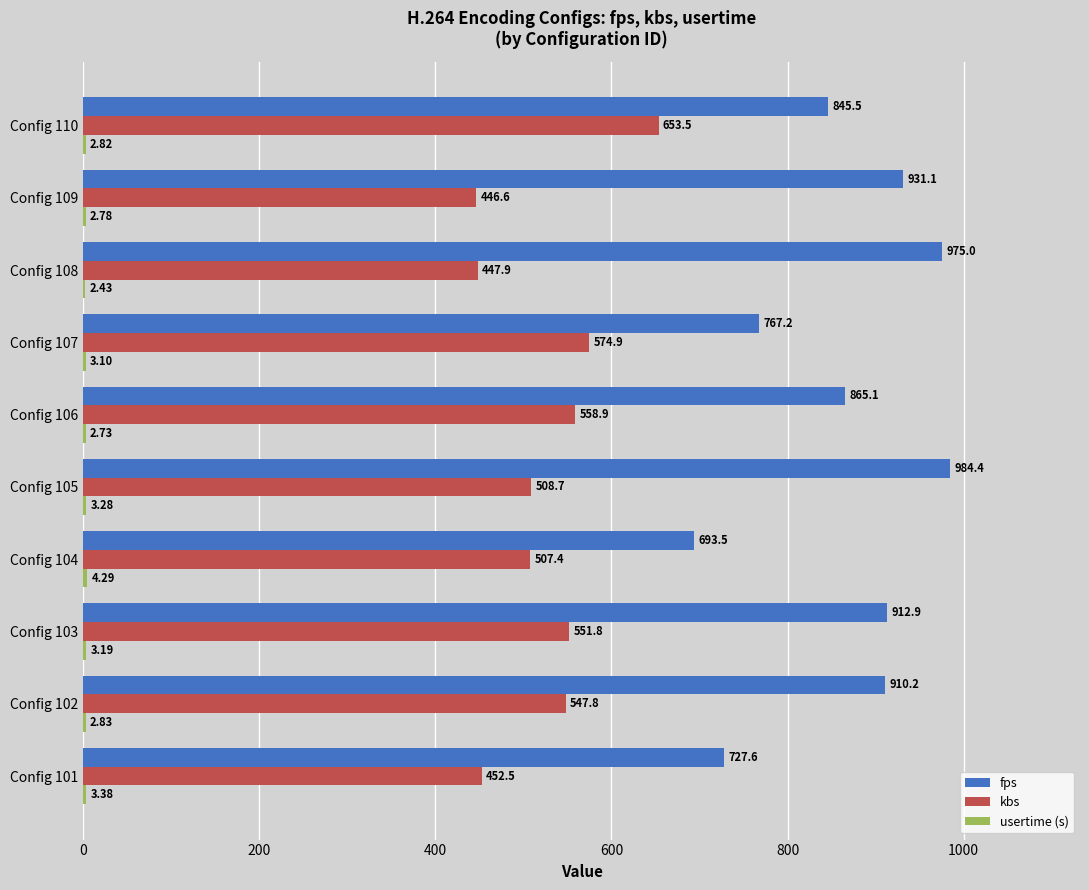

Is the value of fps at Config 110 greater than the value of kbs at Config 101?

Yes